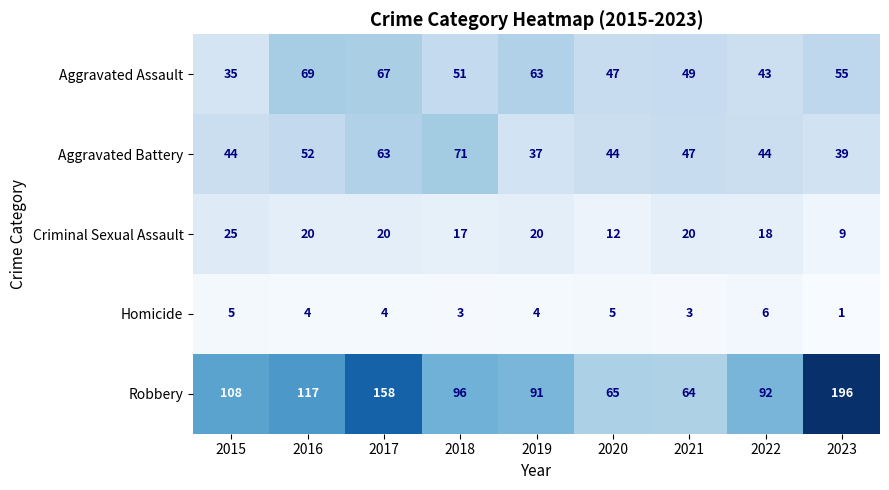

What is the spread (max minus min) of values at 2017?

154